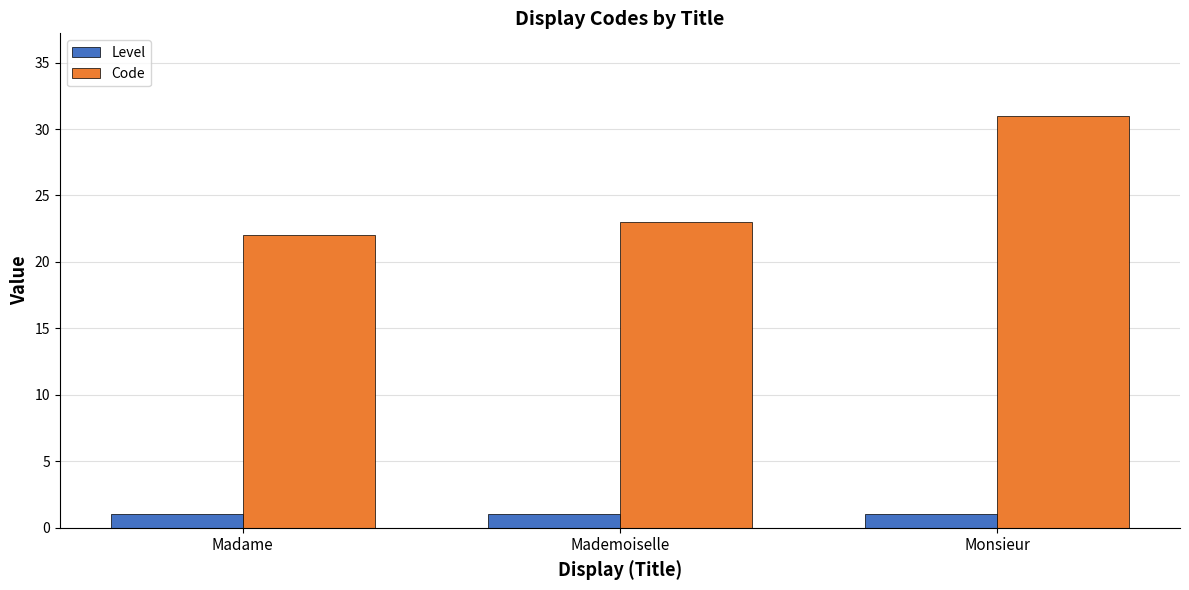

What is the average value of the Level series?

1